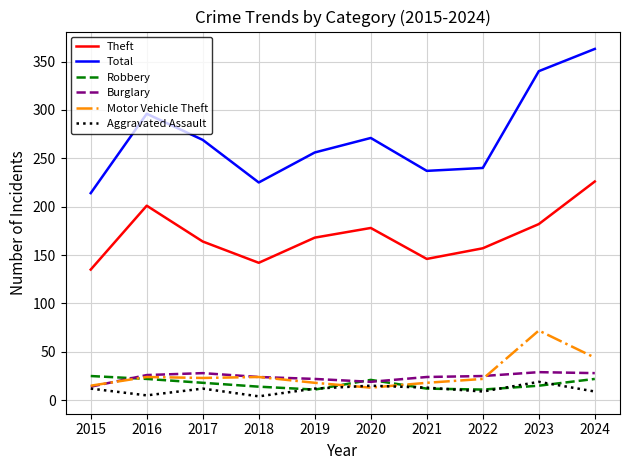

Which series has the largest total across all categories?

Total